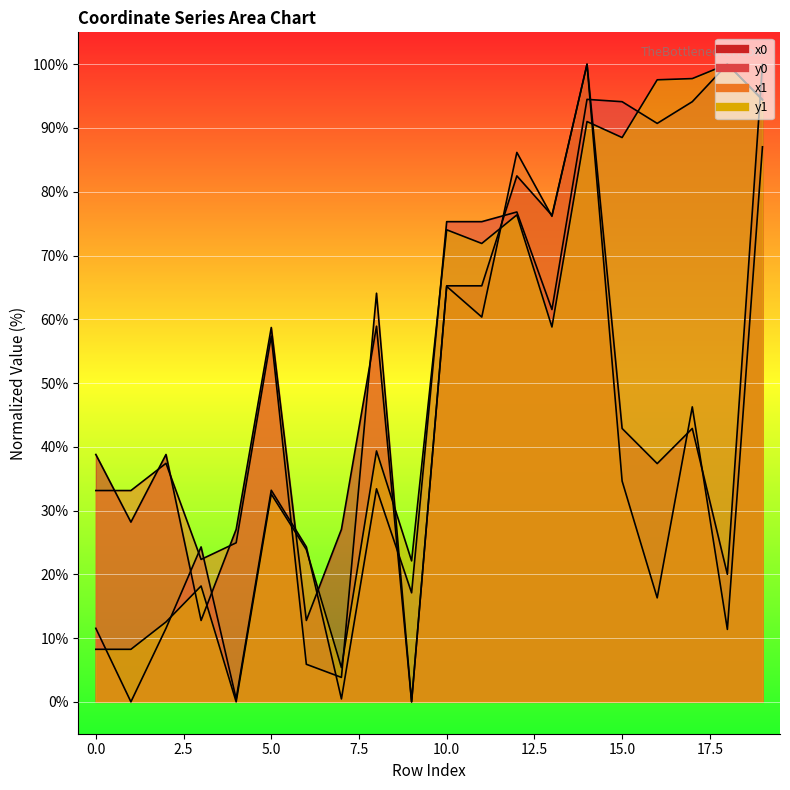

Between 11 and 15, which series saw the biggest shift?

x1